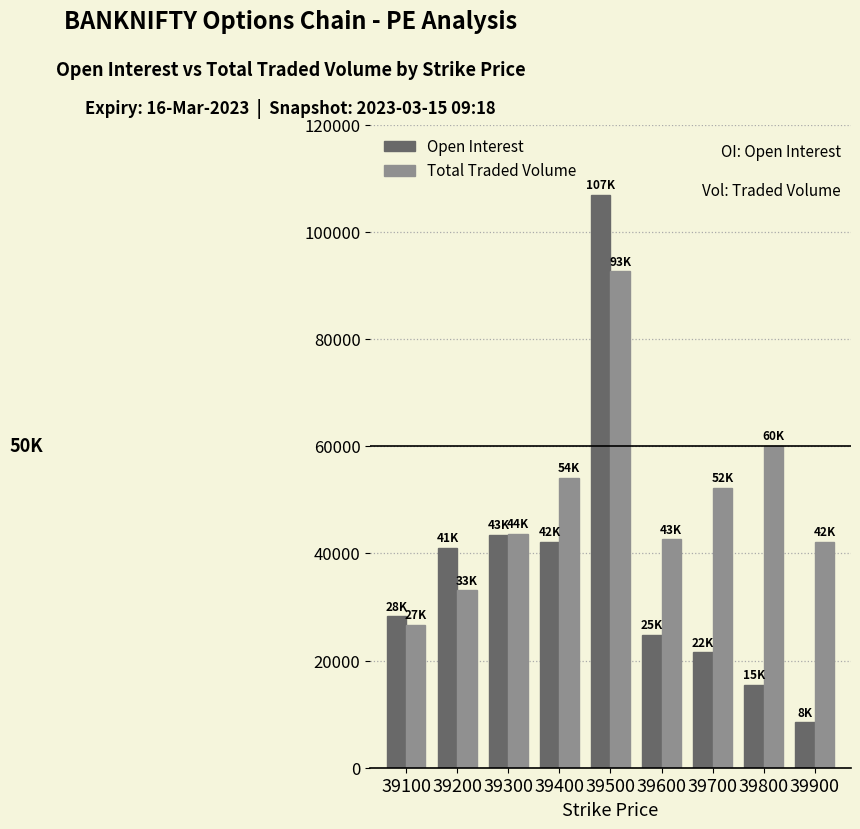

What is the greatest value displayed?

106914